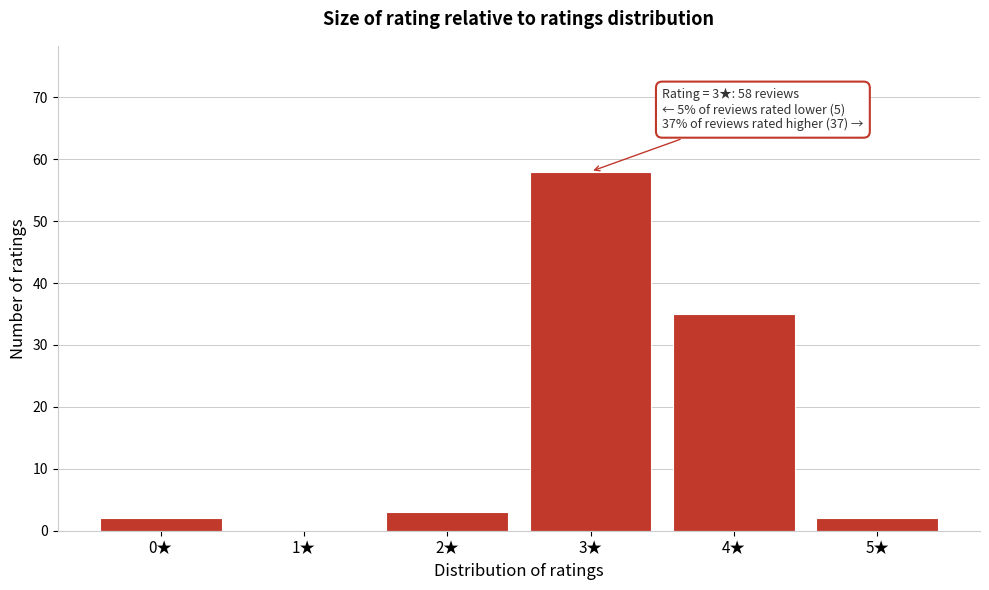

Which range on the x-axis has the tallest bar?

2.5 to 3.5